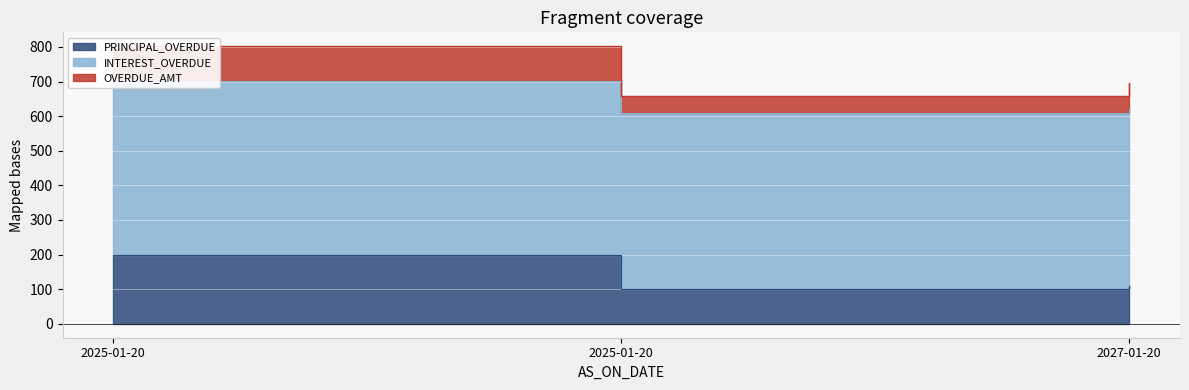

What is the highest value of the INTEREST_OVERDUE series?

512